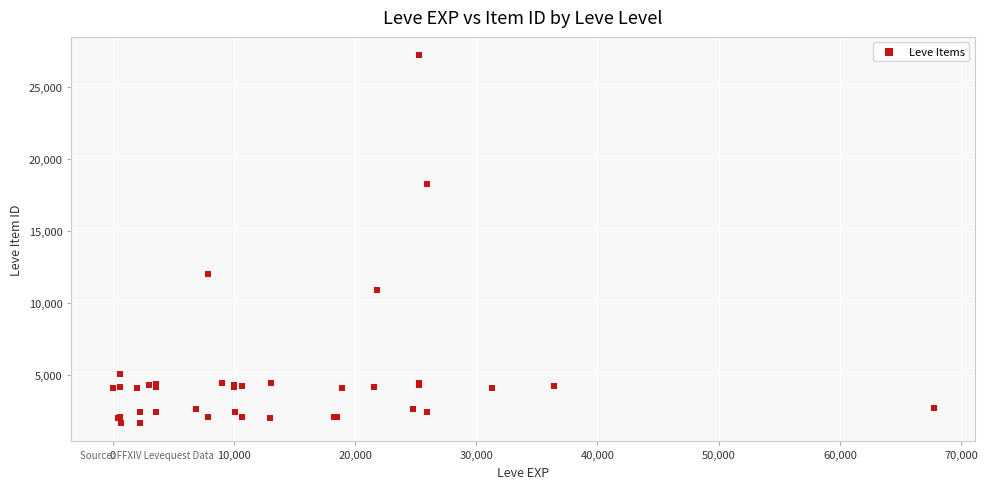

What Y value in the scatter plot is closest to 14448?

12018